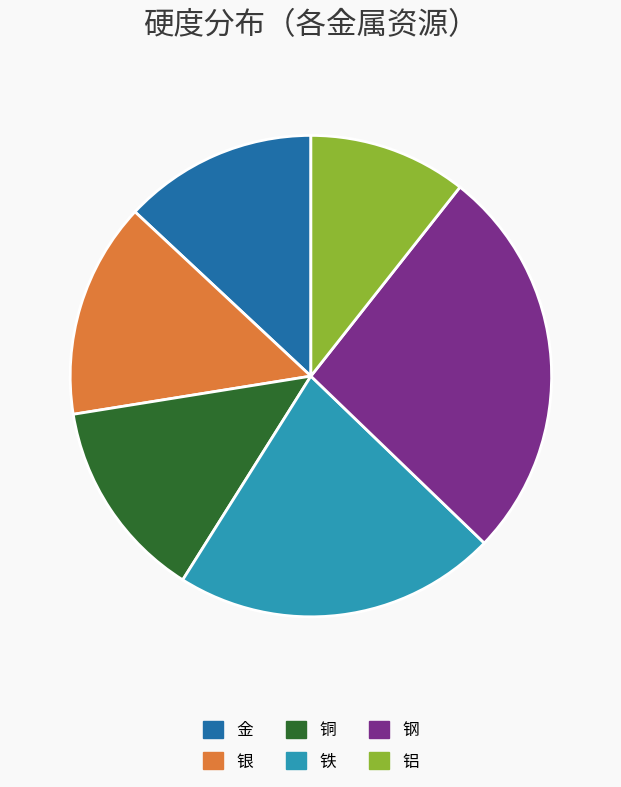

The 钢 slice represents 27% of the pie. True or false?

True